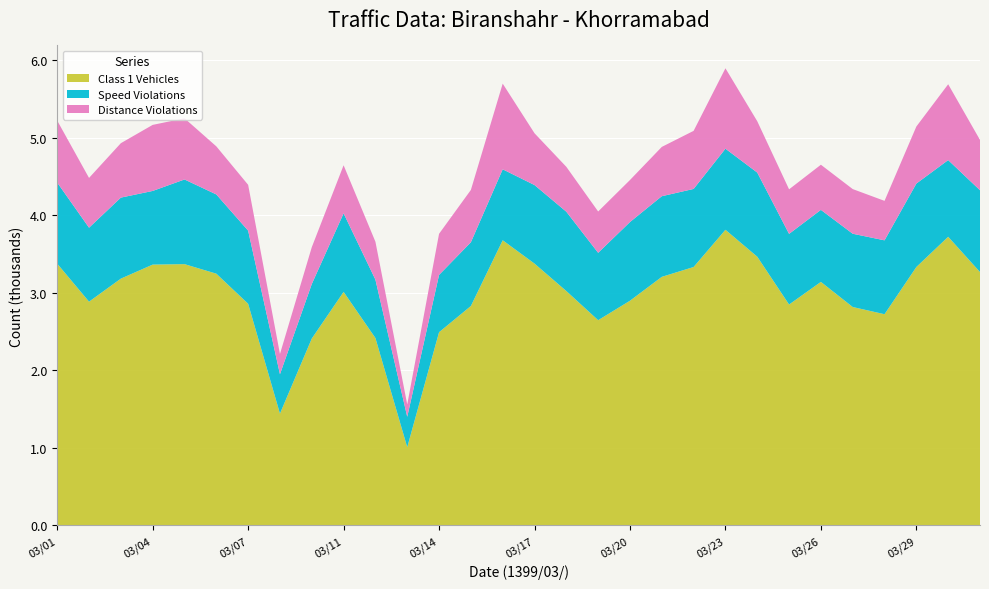

Reading left to right, list all the values displayed in this chart.

Class 1 Vehicles: 3375	2885	3182	3363	3369	3246	2858	1441	2409	3011	2416	1008	2491	2829	3677	3376	3022	2646	2897	3205	3332	3812	3465	2848	3140	2816	2723	3332	3722	3267
Speed Violations: 1046	954	1045	950	1092	1022	943	508	703	1013	753	392	739	822	915	1013	1023	869	1015	1040	1007	1046	1085	911	929	945	953	1076	989	1055
Distance Violations: 799	642	702	852	789	620	591	261	475	620	489	159	530	675	1105	668	579	533	542	636	749	1037	662	575	582	576	509	736	978	649